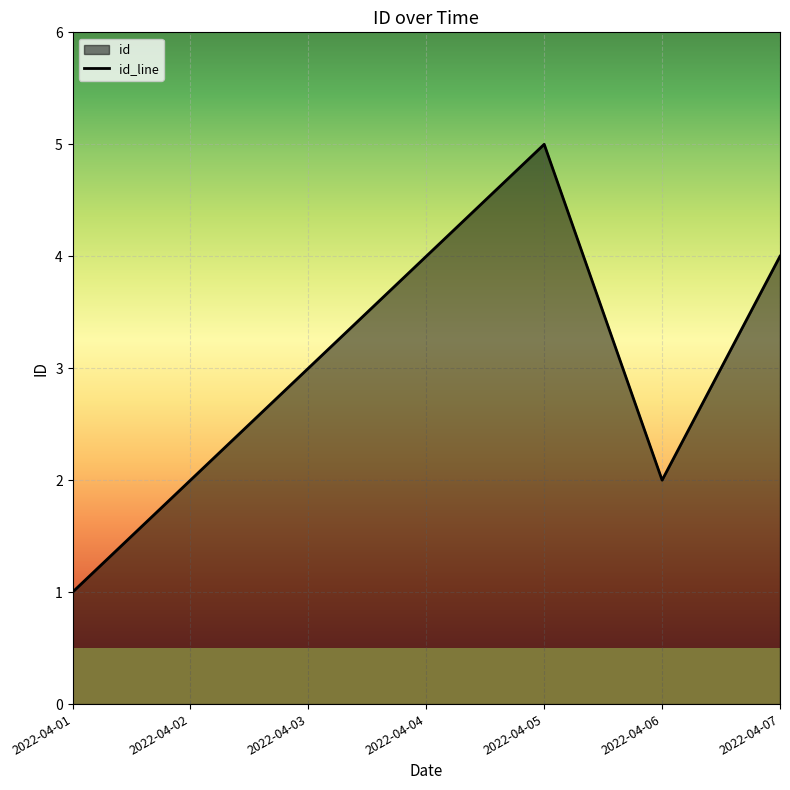

Is it true that the value at 2022-04-05 is 7?

False